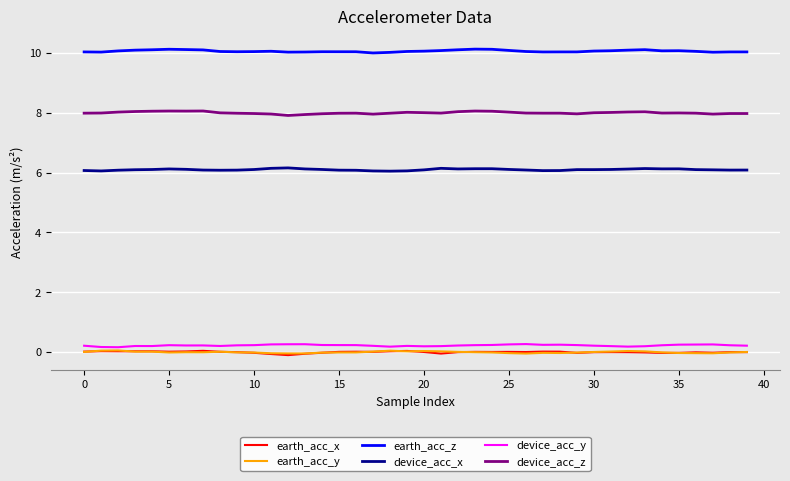

What is the greatest value displayed?

10.1